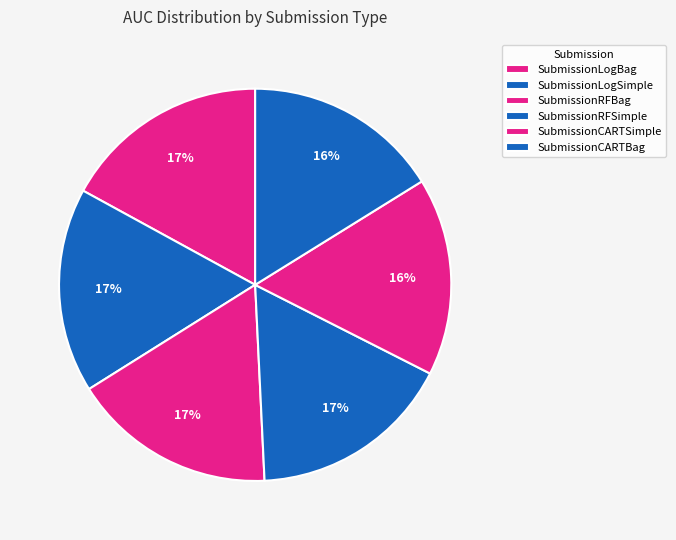

Count the number of slices in the pie.

6